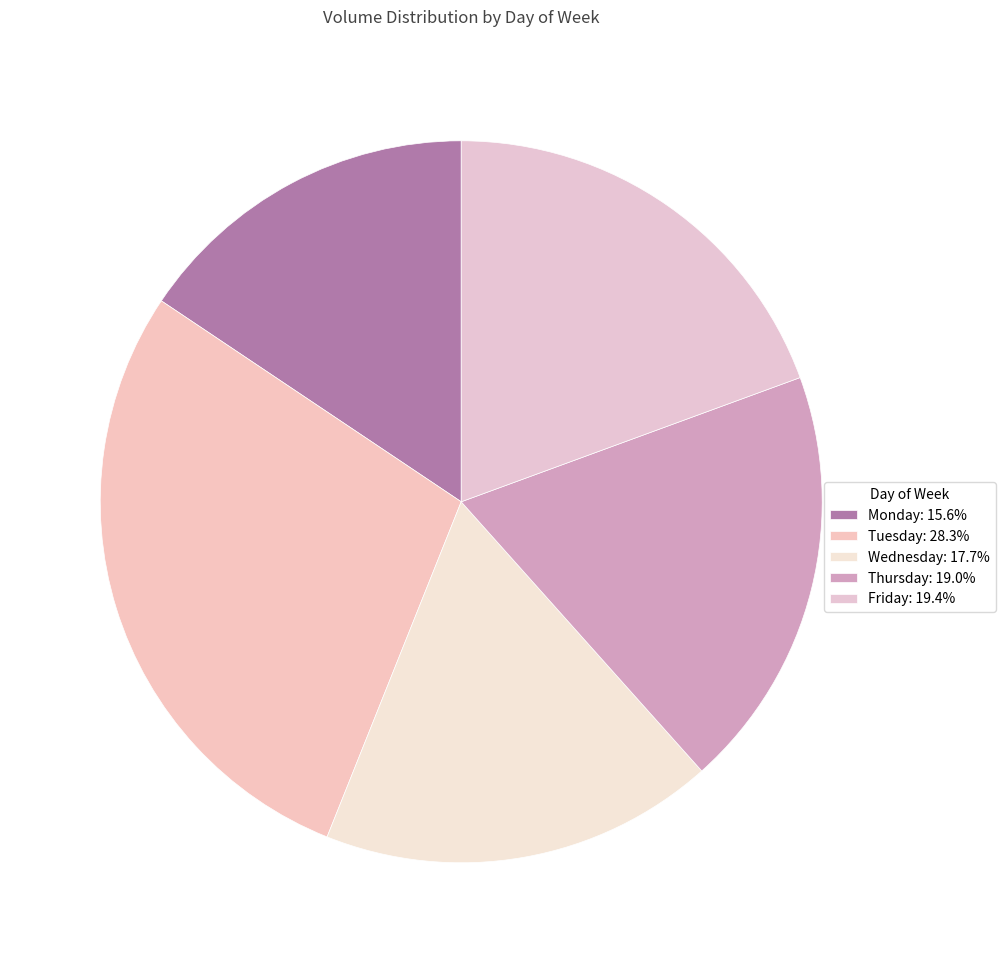

Count the number of slices in the pie.

5